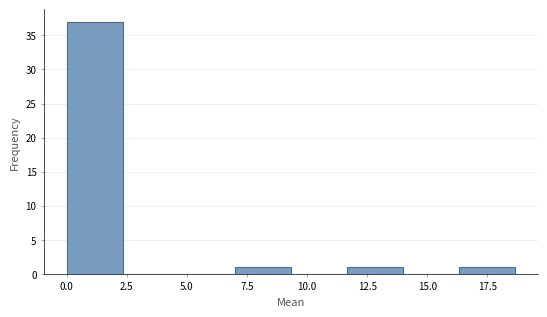

Over which range of the x-axis is the bar tallest?

0.0 to 2.5